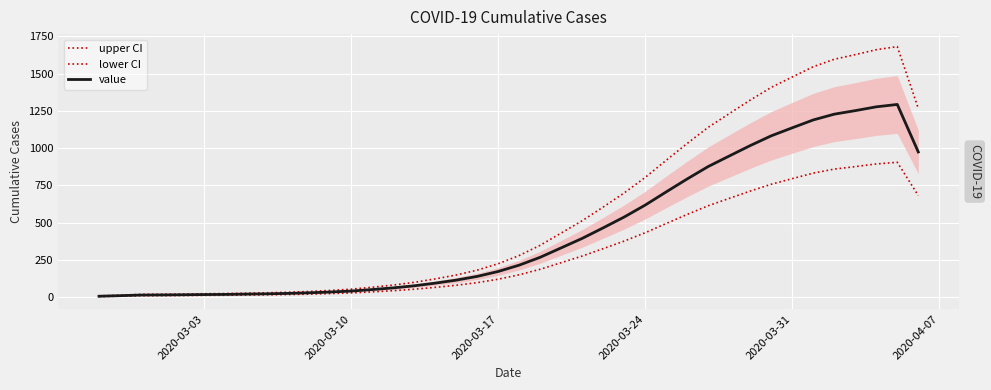

Is it true that value equals 112.9 at 2020-03-17?

False